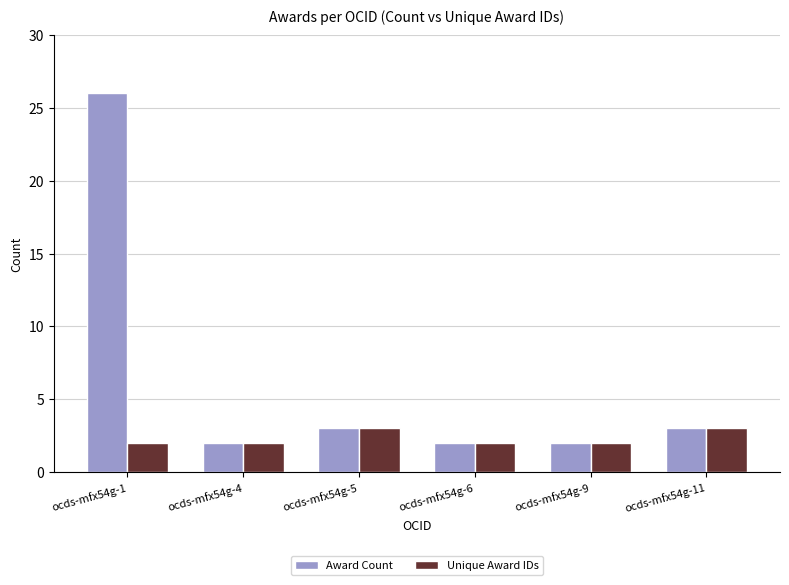

Which series has the widest spread of values?

Award Count